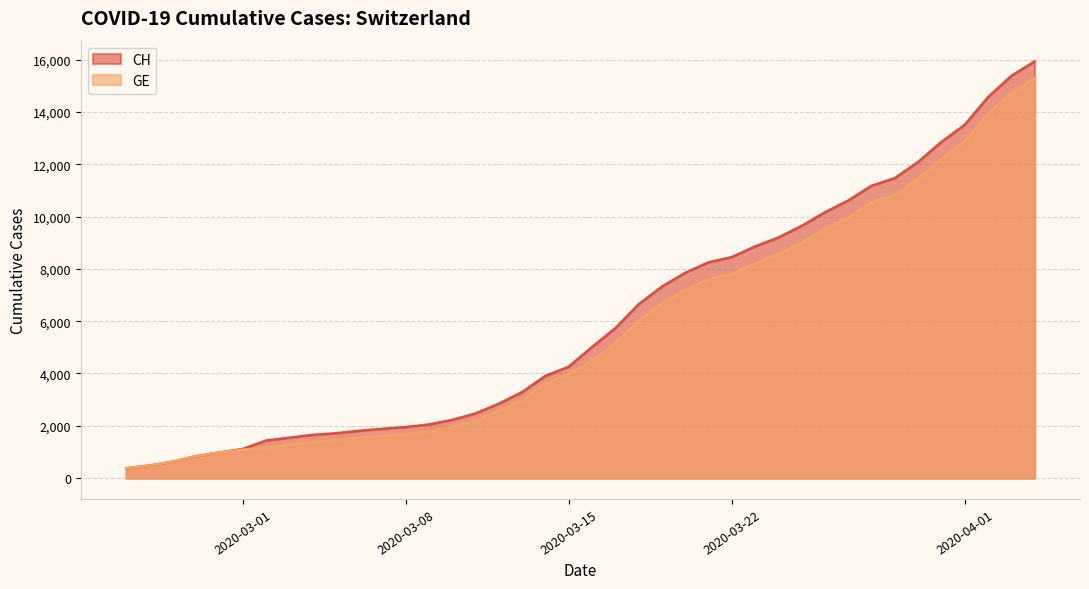

What is the total value across all series at 2020-02-29?

1962